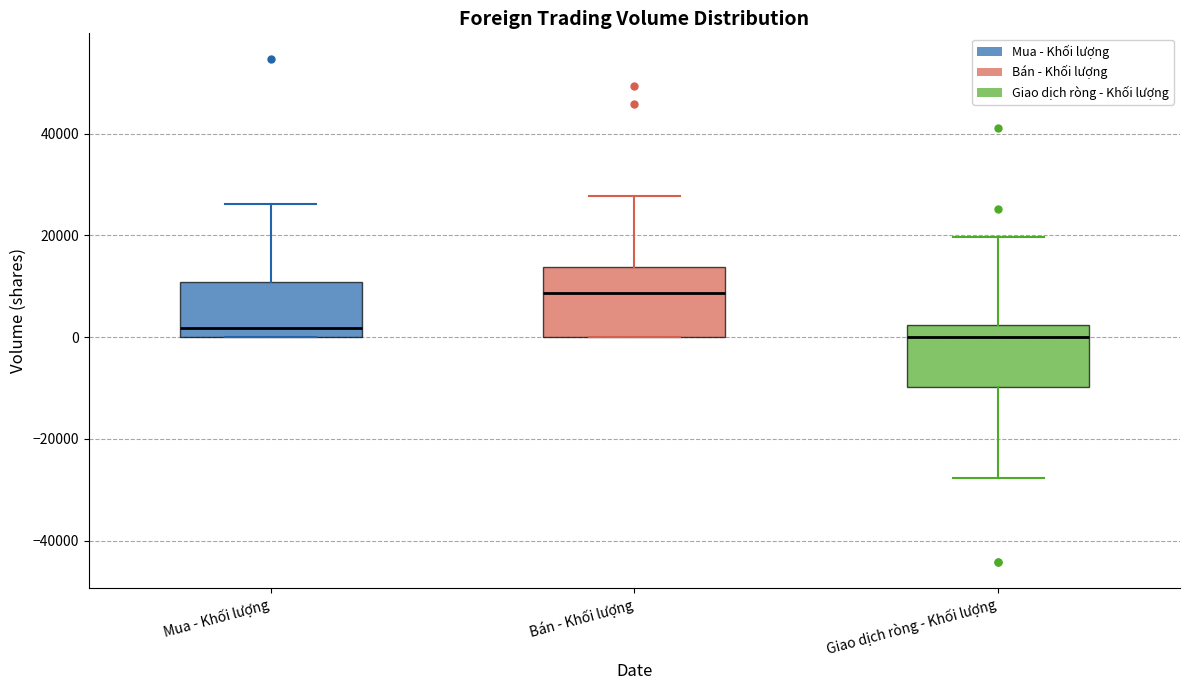

Reading left to right, read every box against the y-axis: the position of its median line, the range the box covers, and the ends of its whiskers. The values are not printed on the chart, so give them approximately, as read against the axis.

Mua - Khối lượng: median 2000, box 0 to 10000, whiskers 0 to 26000
Bán - Khối lượng: median 8000, box 0 to 14000, whiskers 0 to 28000
Giao dịch ròng - Khối lượng: median 0, box -10000 to 2000, whiskers -28000 to 20000